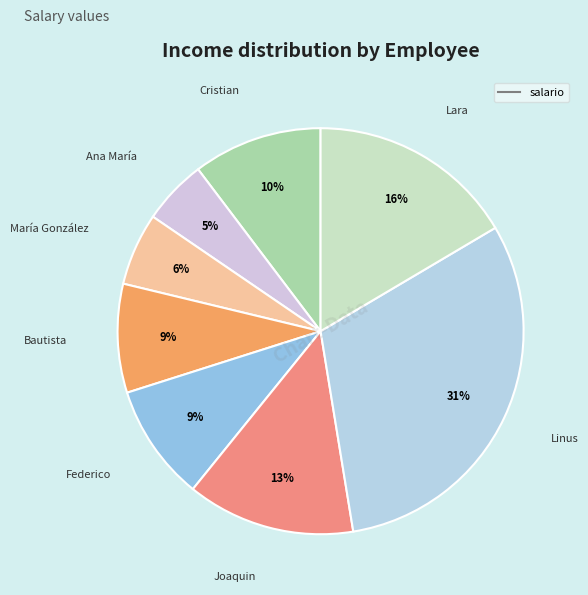

To the nearest percent, what is the average slice percentage?

12%